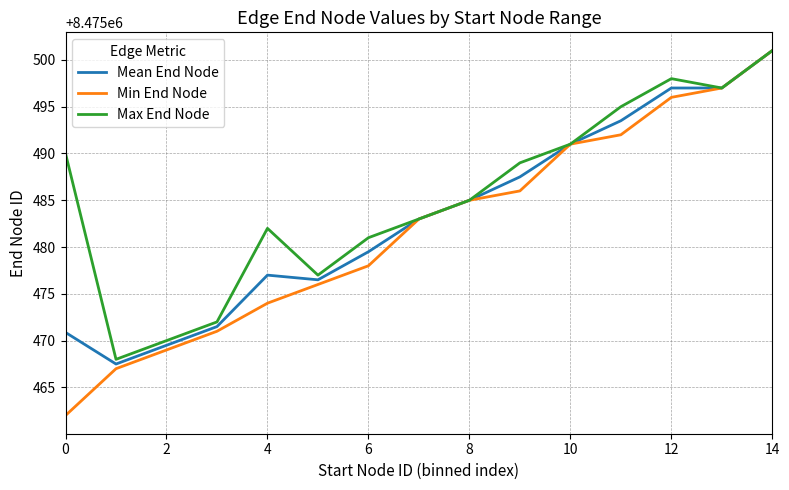

What is the greatest value displayed?

8475501.0